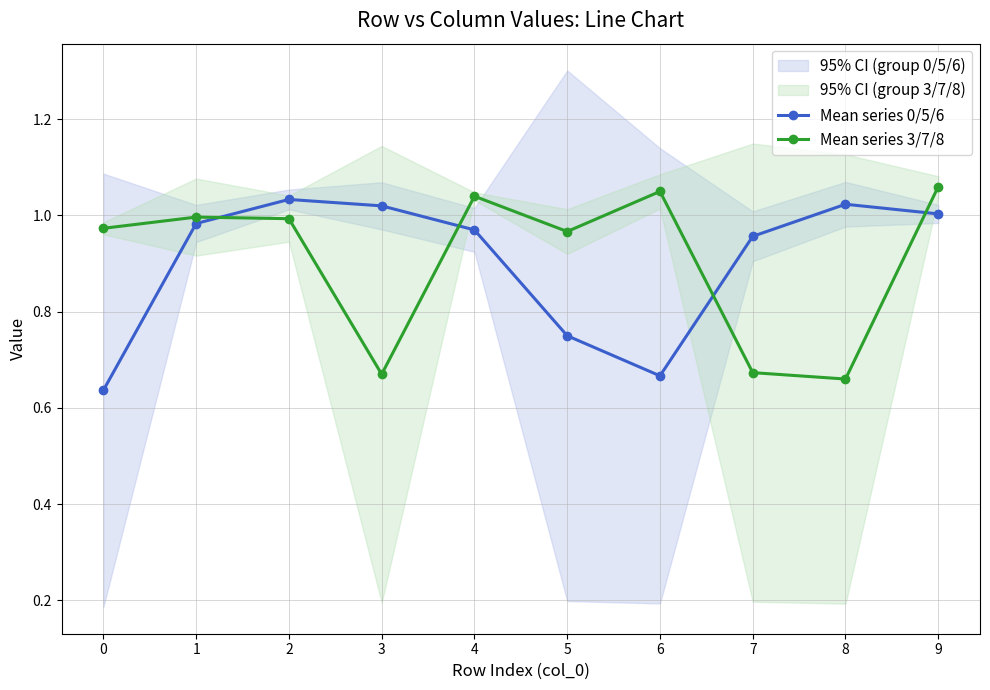

Reading left to right, transcribe all the data shown in this chart.

Mean series 0/5/6: 0=0.6	1=1.0	2=1.0	3=1.0	4=1.0	5=0.8	6=0.7	7=1.0	8=1.0	9=1.0
Mean series 3/7/8: 0=1.0	1=1.0	2=1.0	3=0.7	4=1.0	5=1.0	6=1.1	7=0.7	8=0.7	9=1.1